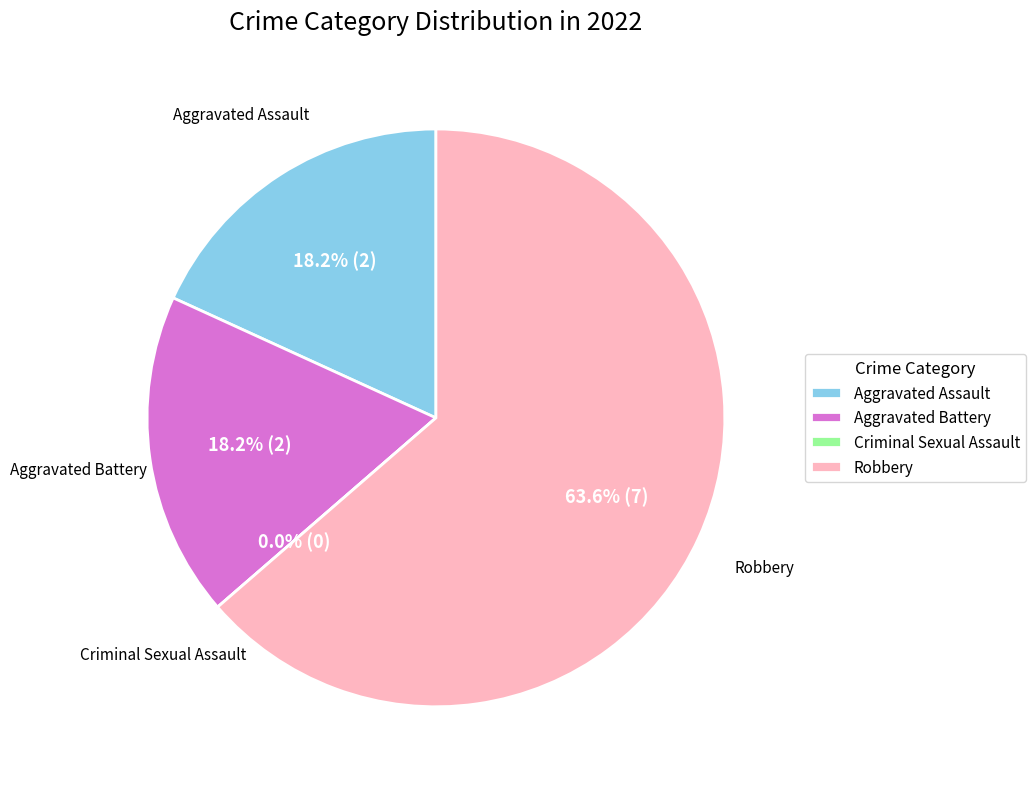

How many segments does this pie chart have?

4